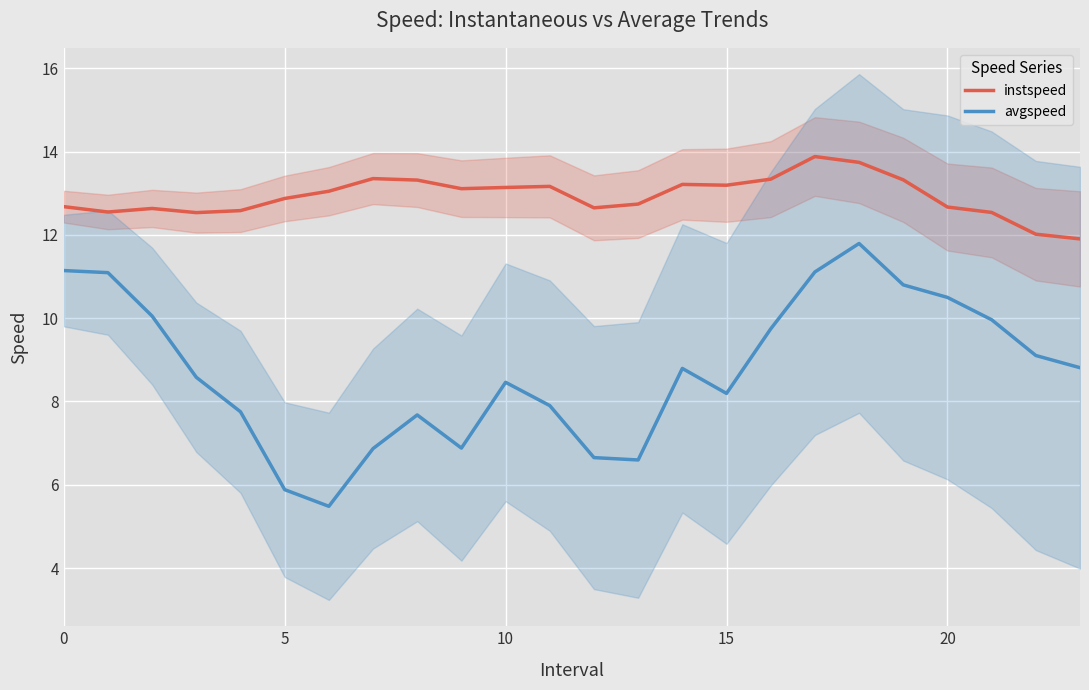

What is the lowest value of the avgspeed series?

5.5